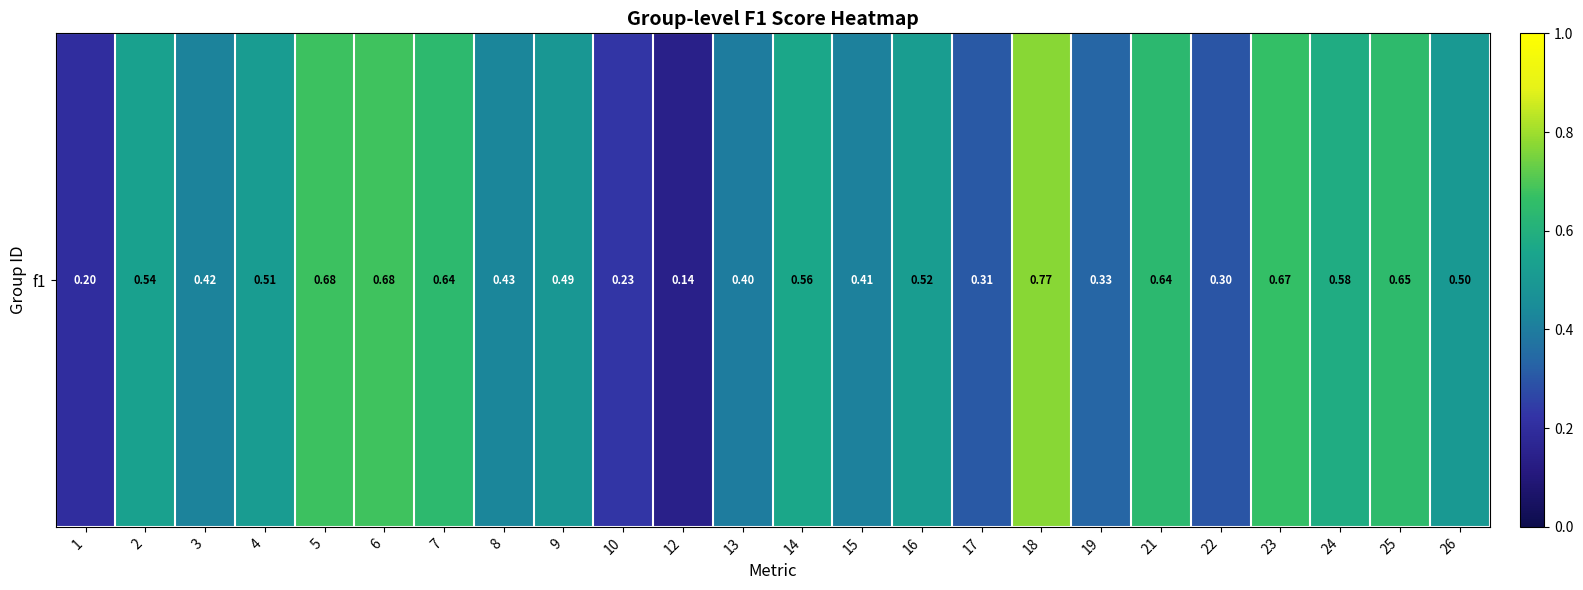

True or false: the data shows 0.3 at 25.

False